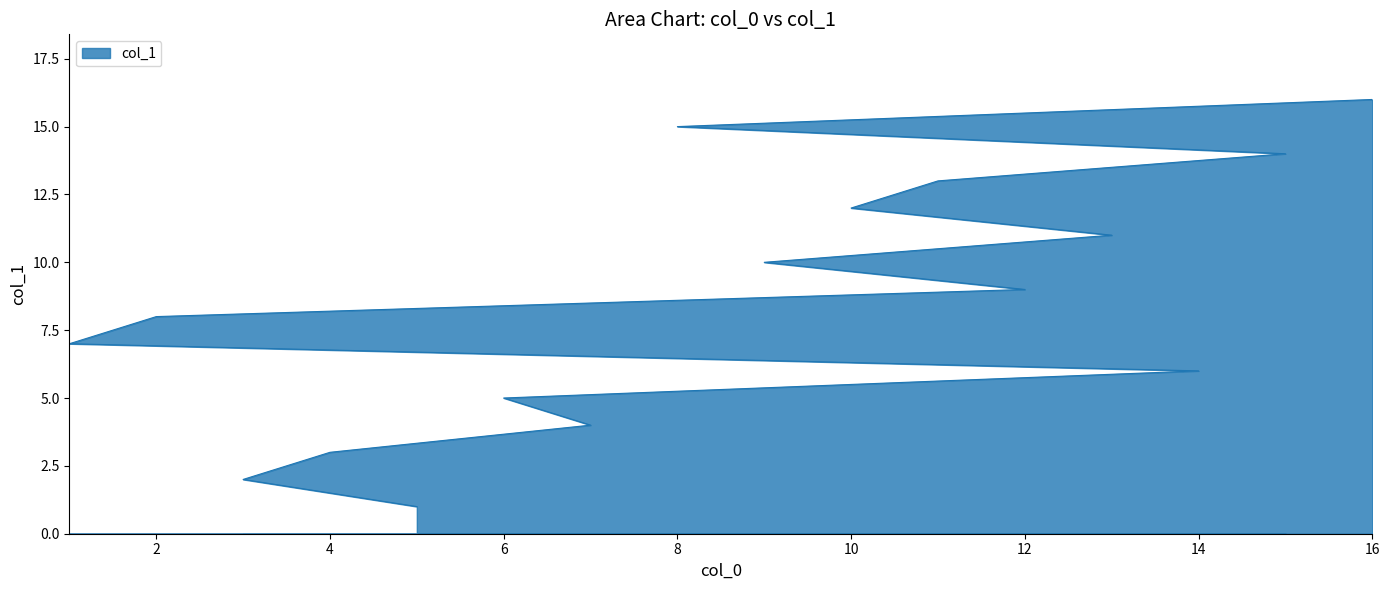

What is the value of the 12th point from the left?

12